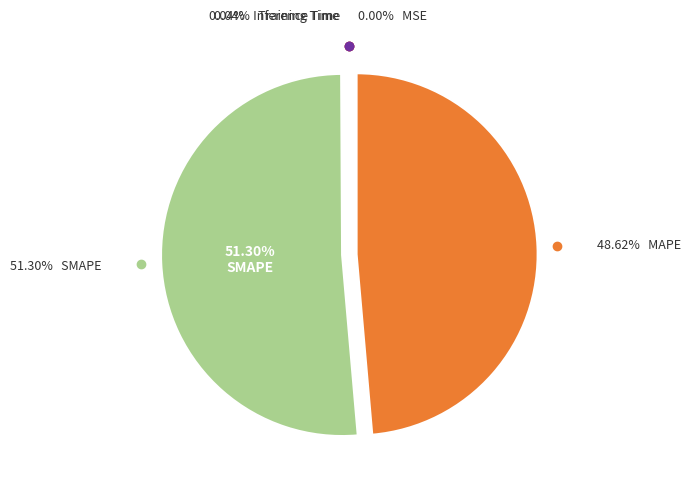

To the nearest percent, what is the difference between the largest and smallest slice percentages?

51%